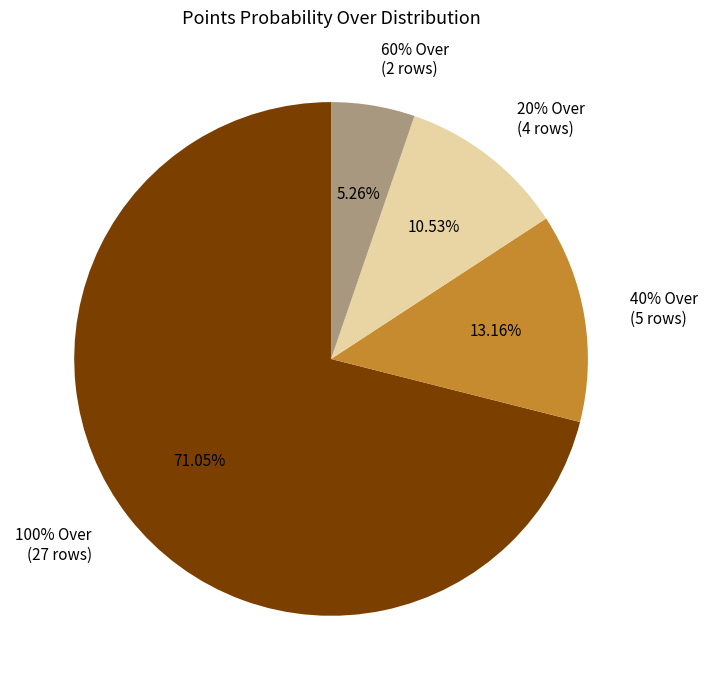

How many segments does this pie chart have?

4